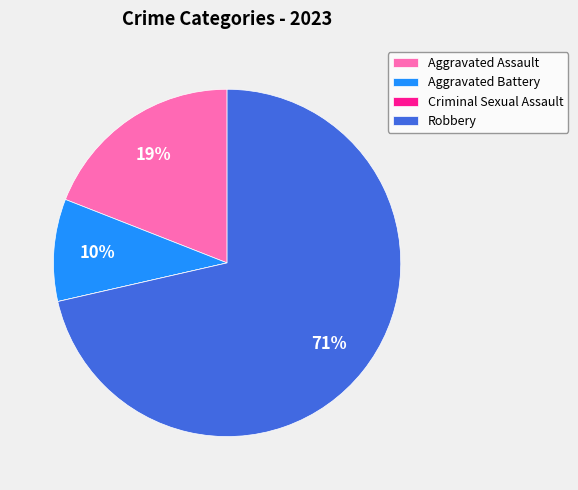

To the nearest percent, what percentage of the pie is Robbery?

71%